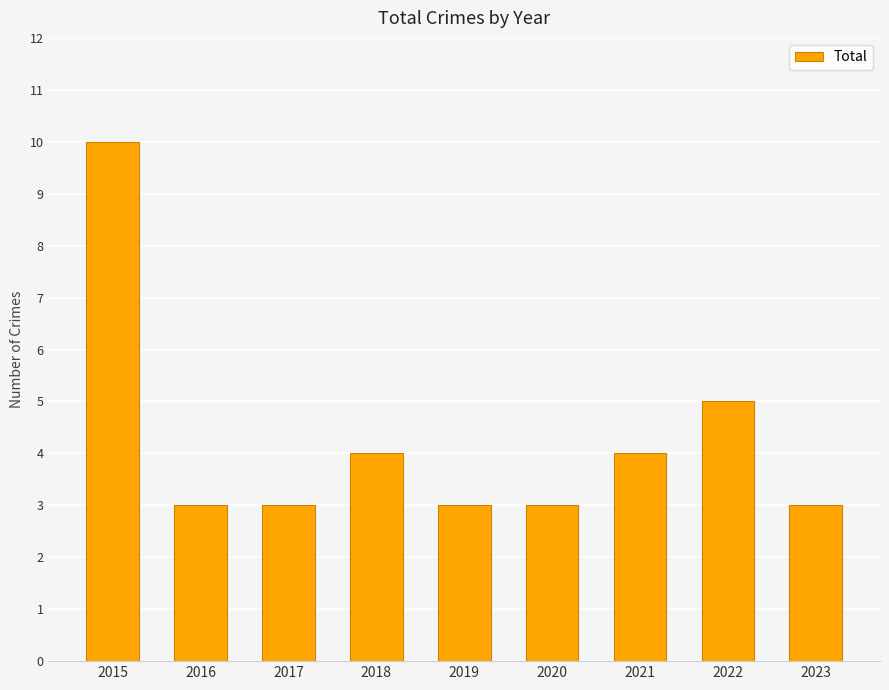

The value at 2022 is 5. True or false?

True